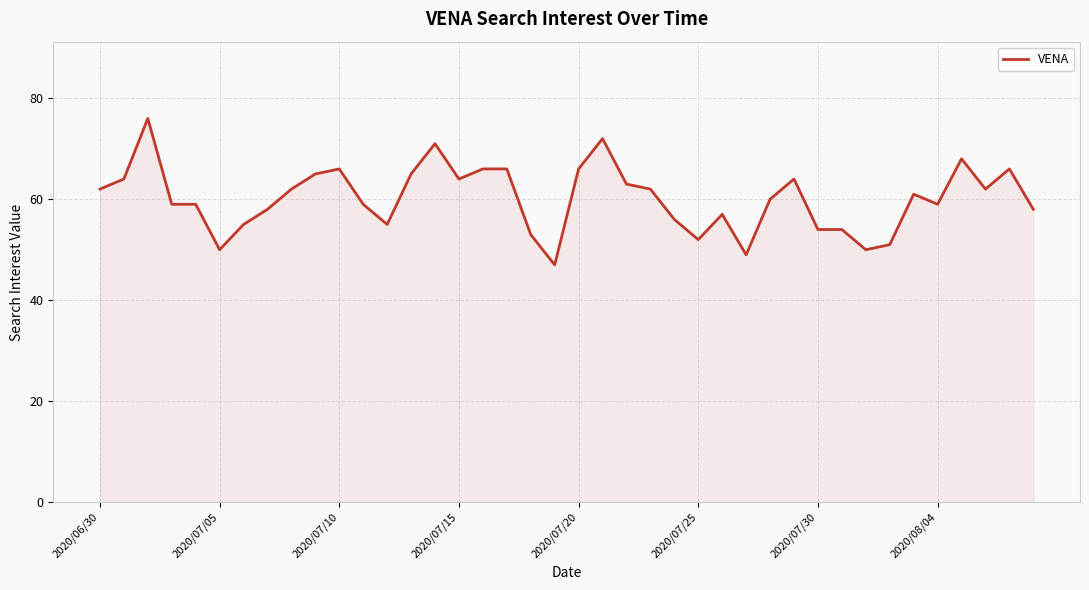

What is the difference between the maximum and minimum values?

29